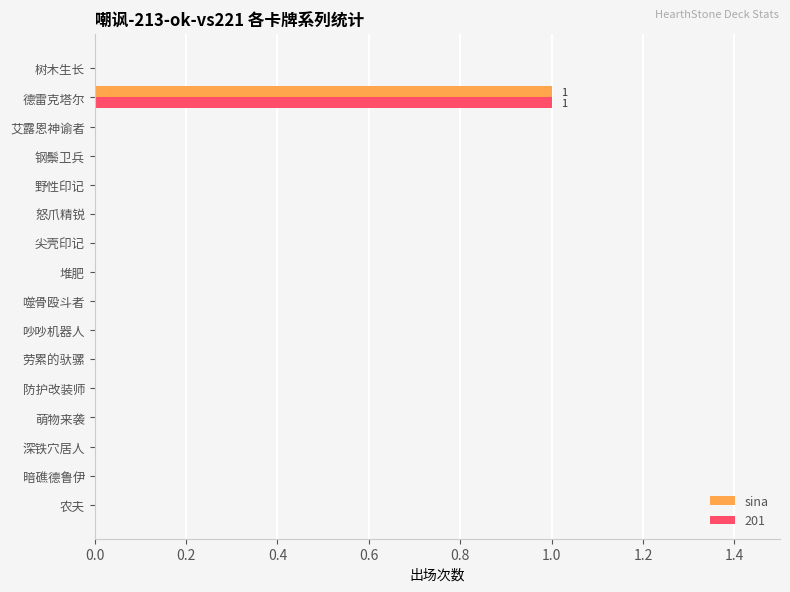

At which category is the sum across all series the highest?

德雷克塔尔